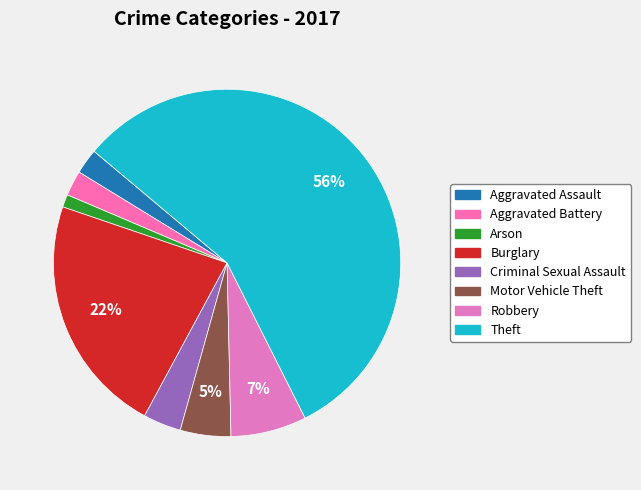

The Aggravated Assault slice represents 1% of the pie. True or false?

False